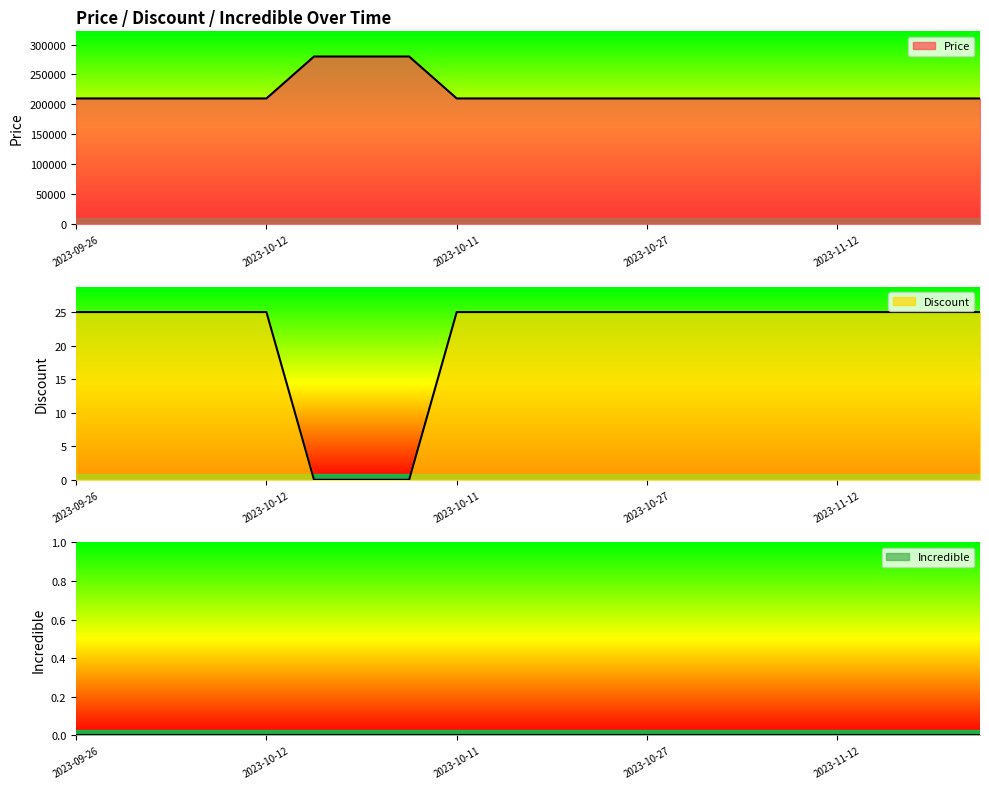

List the labels in order of Discount value, largest first.

2023-09-26, 2023-09-30, 2023-10-04, 2023-10-08, 2023-10-12, 2023-10-11, 2023-10-15, 2023-10-19, 2023-10-23, 2023-10-27, 2023-10-31, 2023-11-04, 2023-11-08, 2023-11-12, 2023-11-16, 2023-11-20, 2023-11-24, 2023-10-08, 2023-10-09, 2023-10-10